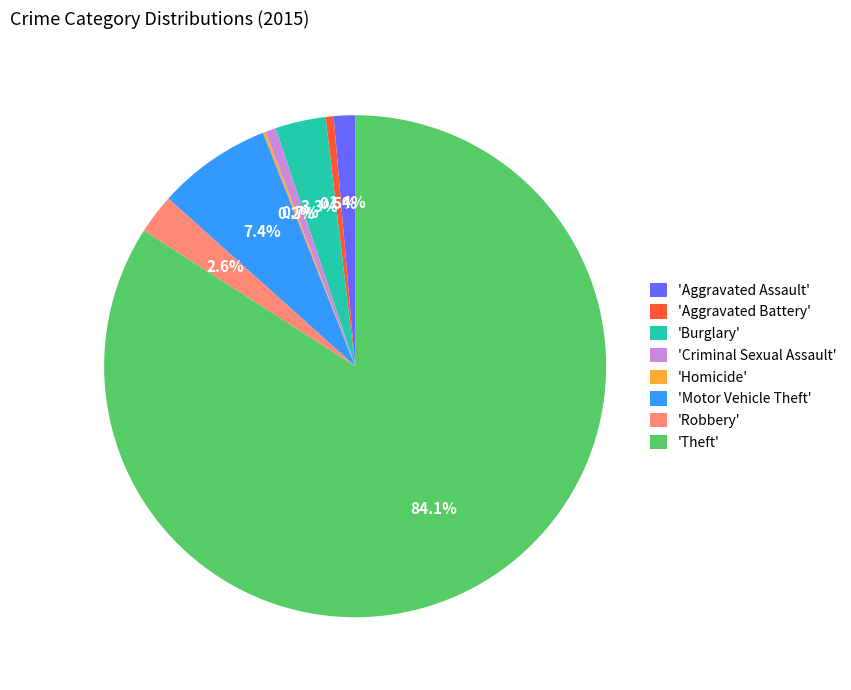

Which category has the biggest portion of the pie?

'Theft'